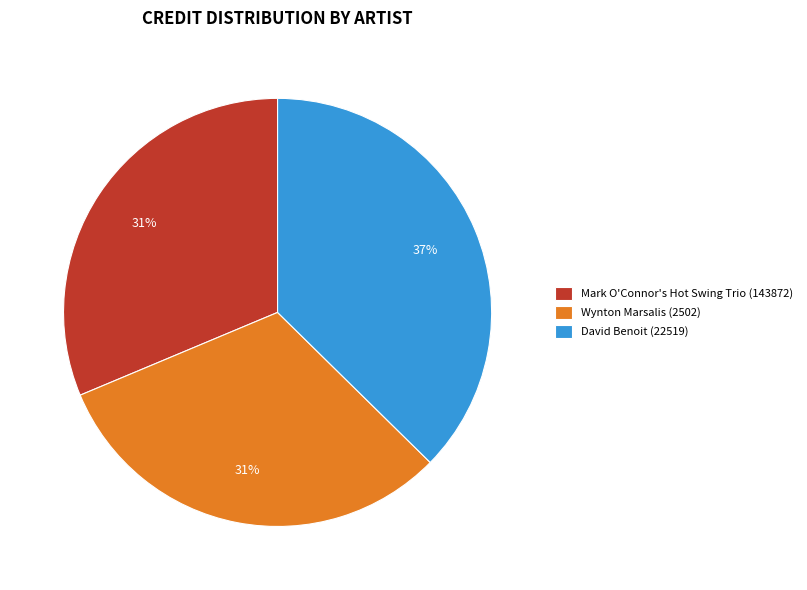

Combined, do Mark O'Connor's Hot Swing Trio (143872) and Wynton Marsalis (2502) account for over 50%?

Yes